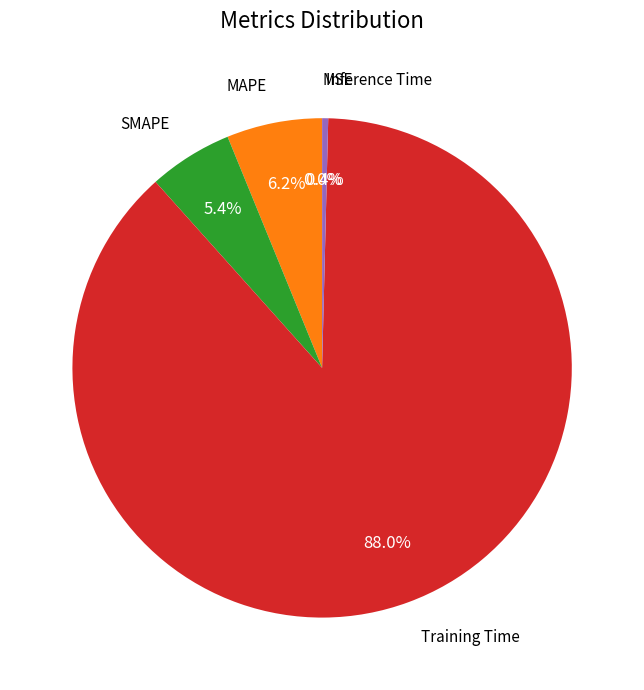

True or false: SMAPE accounts for 5% of the total.

True